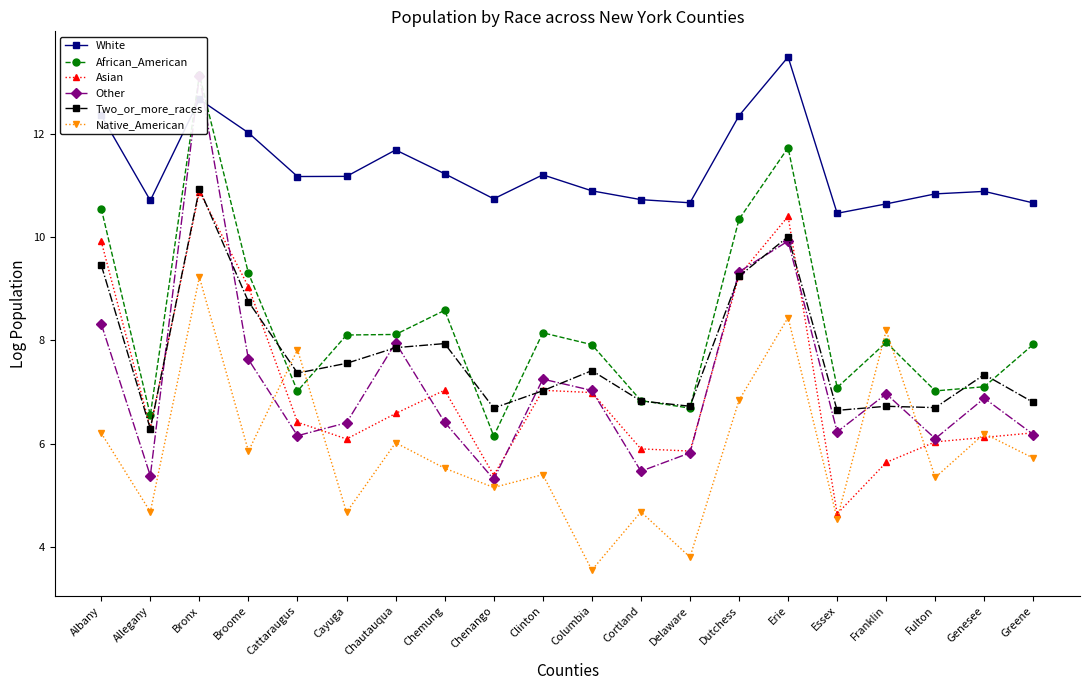

True or false: African_American has a value of 2.6 at Columbia.

False